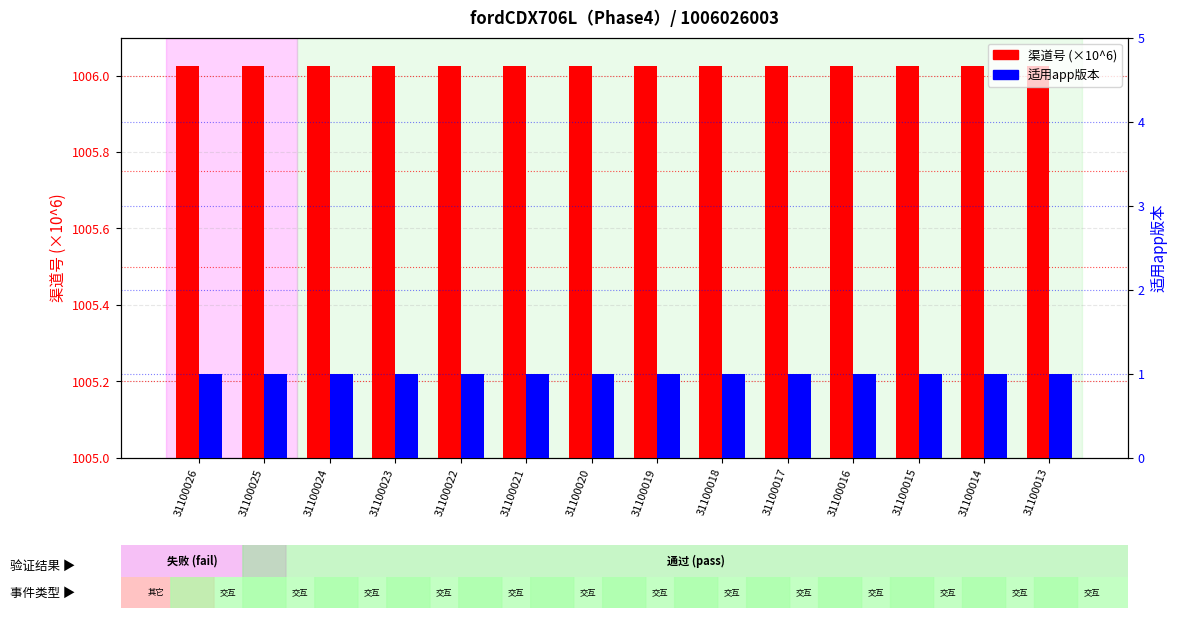

What are all the series names shown in the legend?

渠道号 (×10^6), 适用app版本